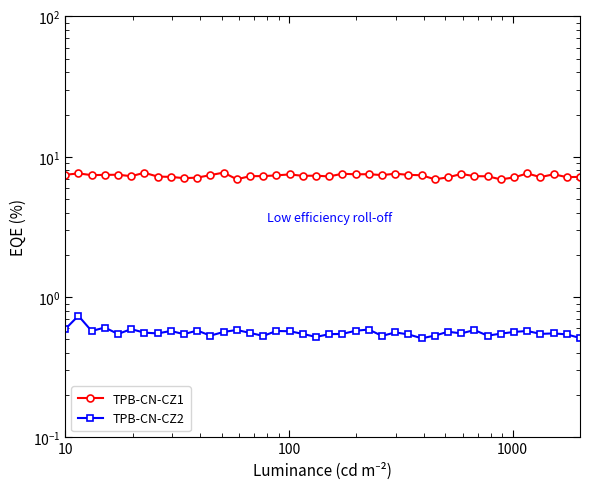

Reading right to left, list all the values displayed in this chart.

TPB-CN-CZ1: 7.2	7.2	7.5	7.2	7.6	7.1	6.9	7.3	7.3	7.5	7.1	6.9	7.4	7.4	7.6	7.4	7.5	7.5	7.6	7.2	7.3	7.3	7.5	7.4	7.3	7.3	6.9	7.7	7.4	7.1	7.0	7.2	7.2	7.7	7.3	7.4	7.4	7.4	7.6	7.4
TPB-CN-CZ2: 0.5	0.5	0.6	0.5	0.6	0.6	0.5	0.5	0.6	0.6	0.6	0.5	0.5	0.5	0.6	0.5	0.6	0.6	0.5	0.5	0.5	0.5	0.6	0.6	0.5	0.6	0.6	0.6	0.5	0.6	0.5	0.6	0.6	0.6	0.6	0.5	0.6	0.6	0.7	0.6